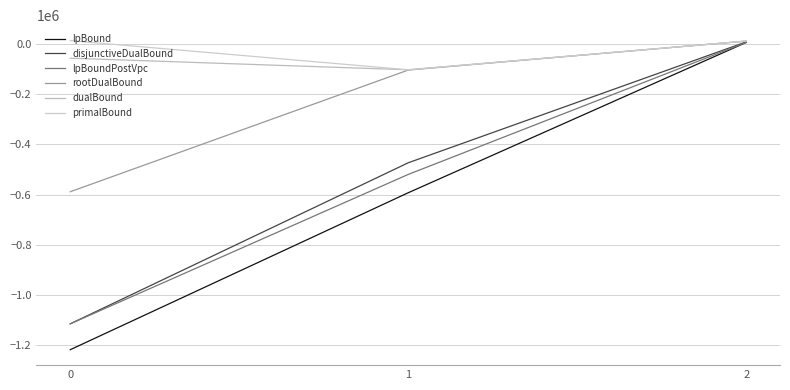

What is the difference between the highest and lowest values at 2?

5372.0